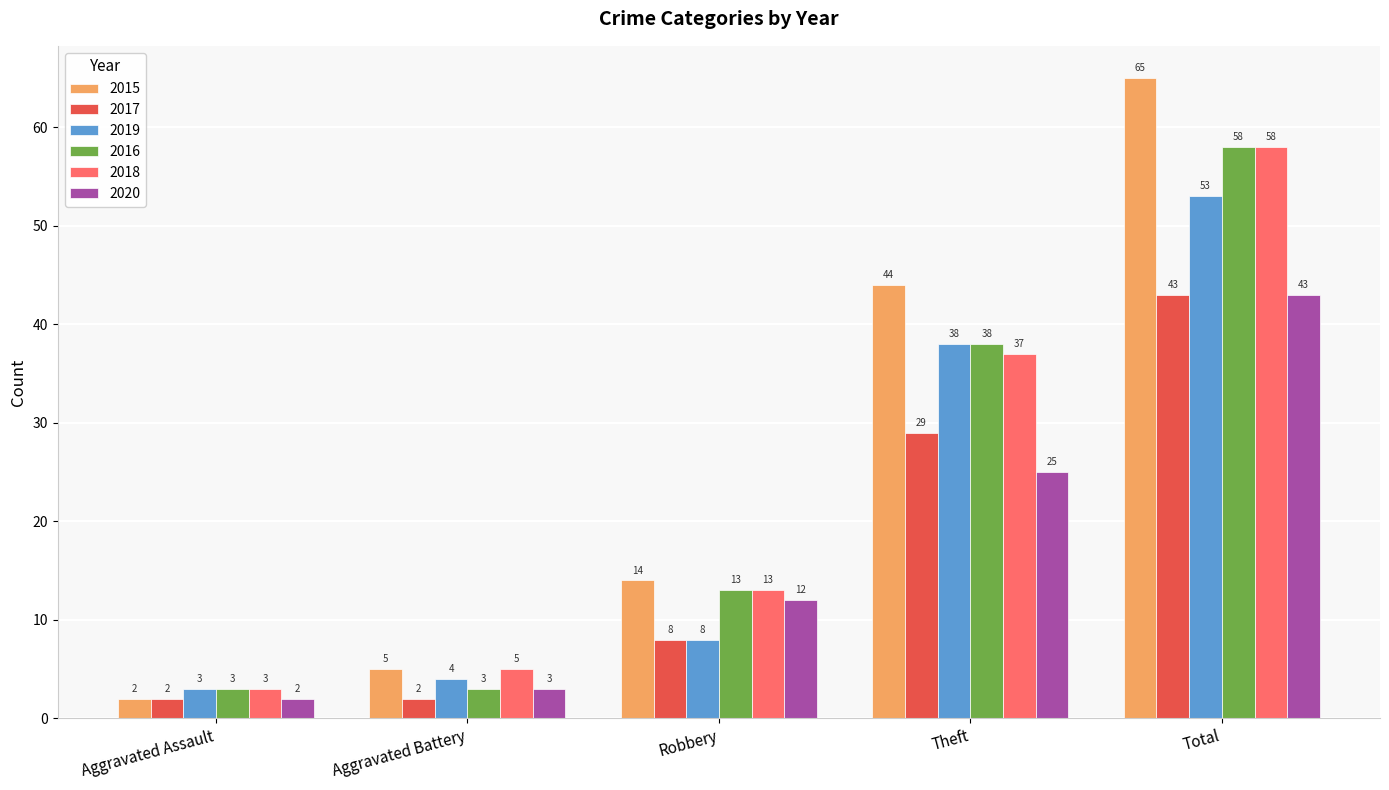

What is the value of the 2016 bar at the 4th from the left?

38